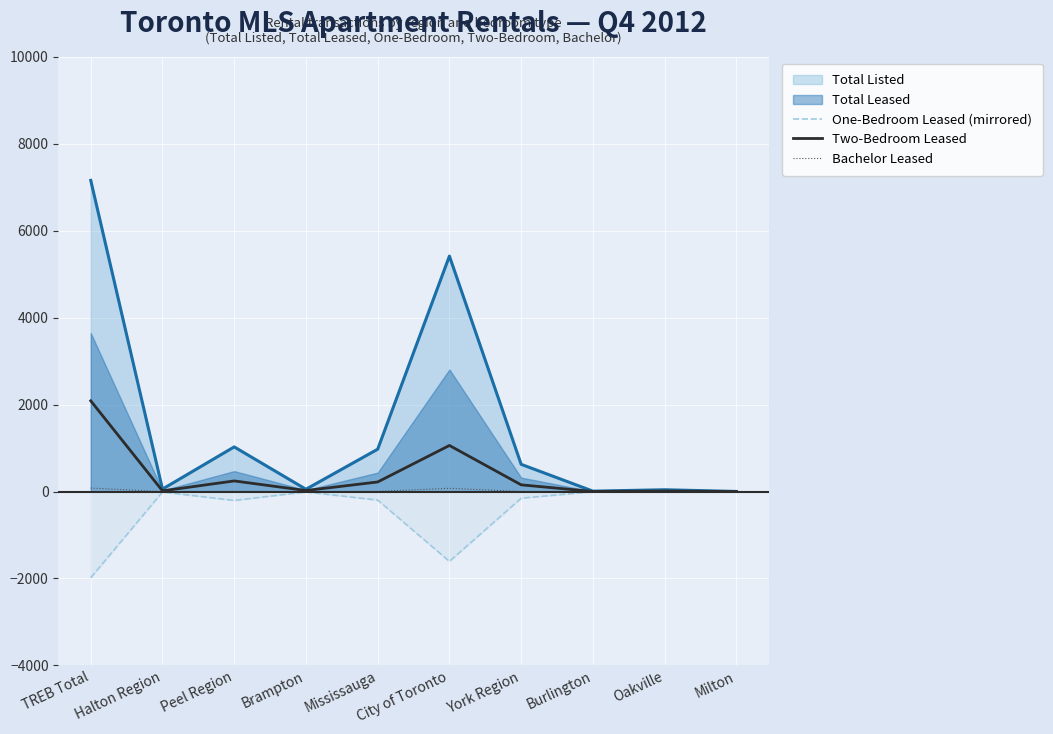

What is the sum of the Bachelor Leased values at Mississauga and Halton Region?

4